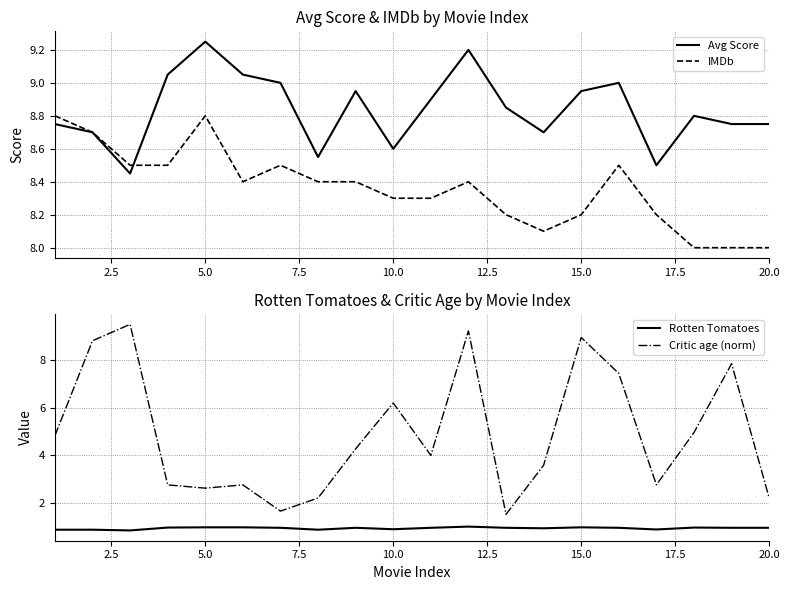

The value of Avg Score at 10.0 is 5.3. True or false?

False